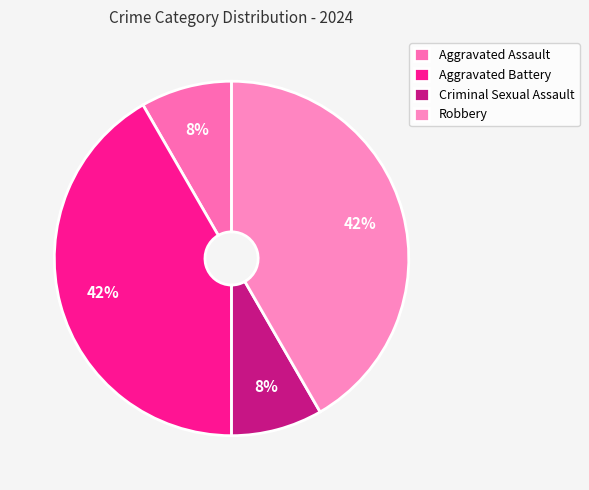

What is the ratio of the value at Aggravated Battery to the value at Robbery?

1.0